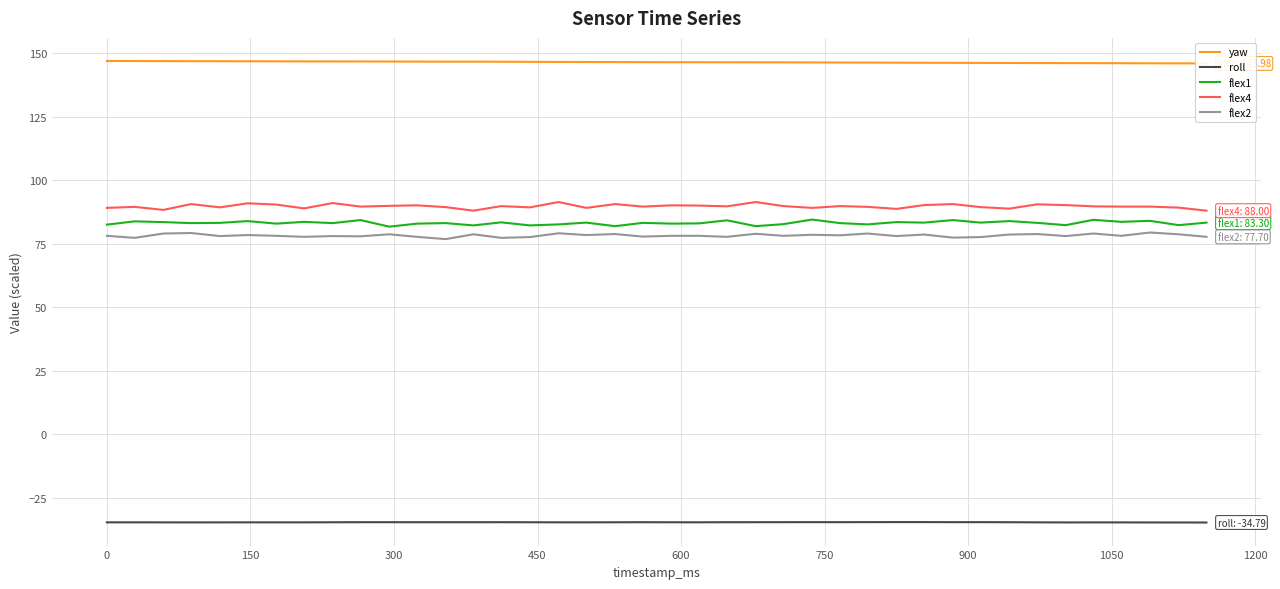

True or false: roll and flex2 cross at least once.

False